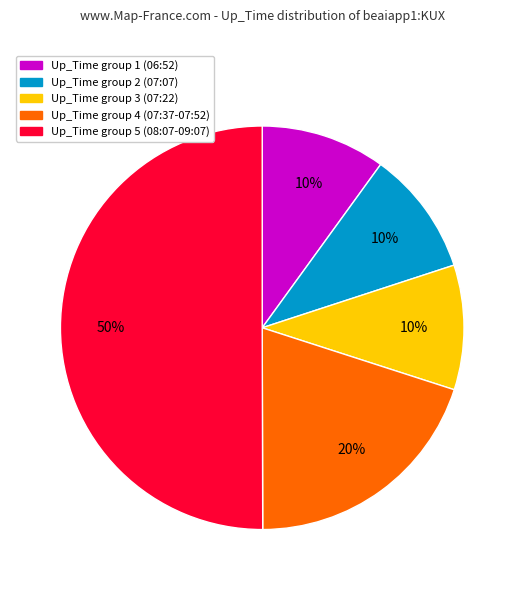

Does Up_Time group 4 (07:37-07:52) represent more than half of the total?

No